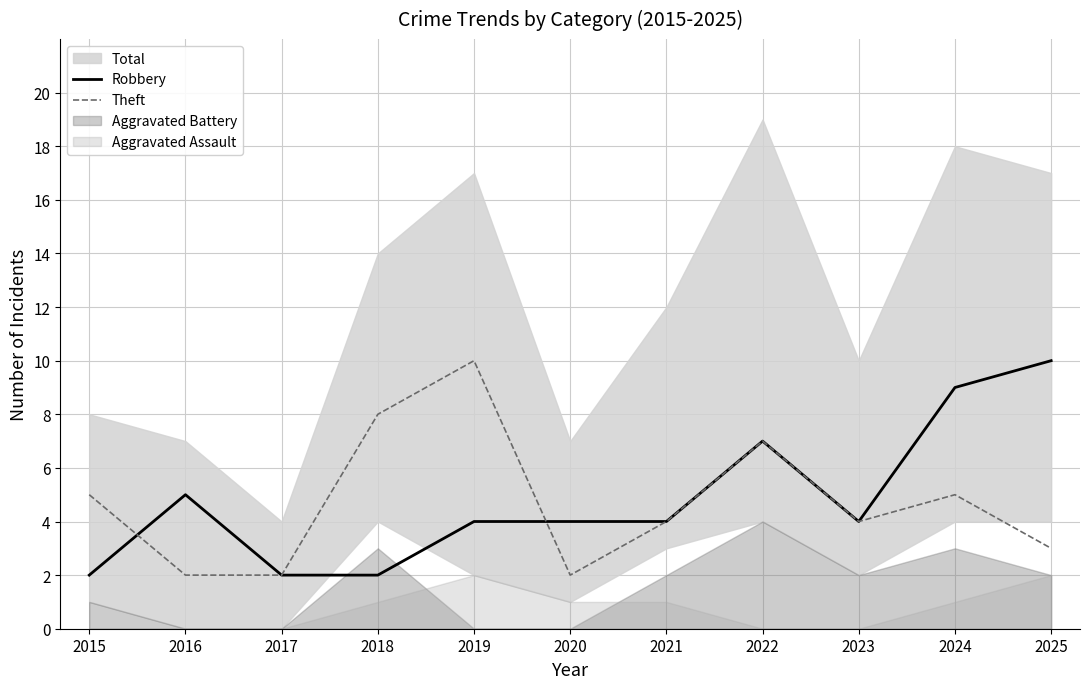

How many values in the Theft series exceed 4?

5